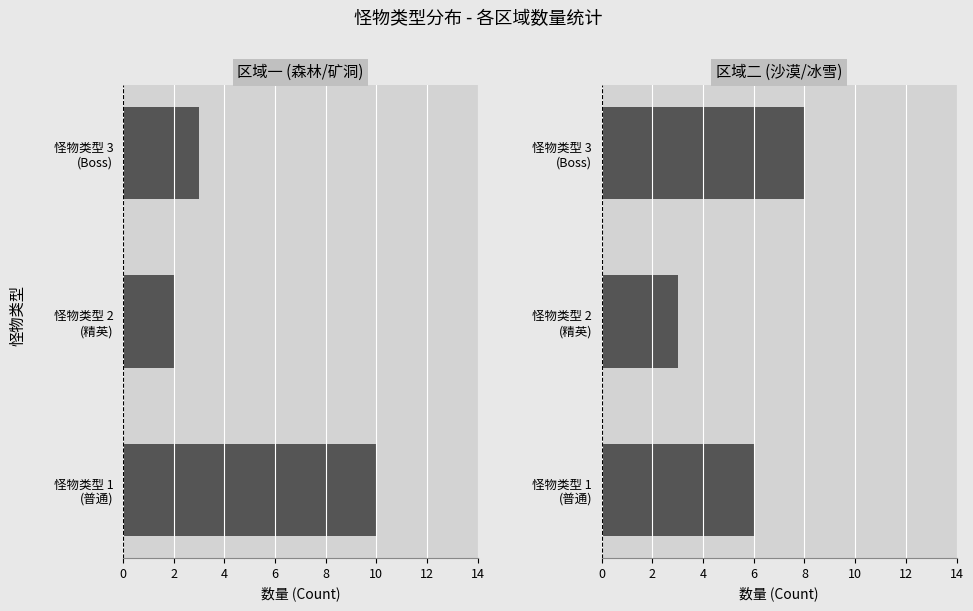

Is the value of 区域一 (森林/矿洞) at 怪物类型 2 (精英) greater than the value of 区域二 (沙漠/冰雪) at 怪物类型 1 (普通)?

No